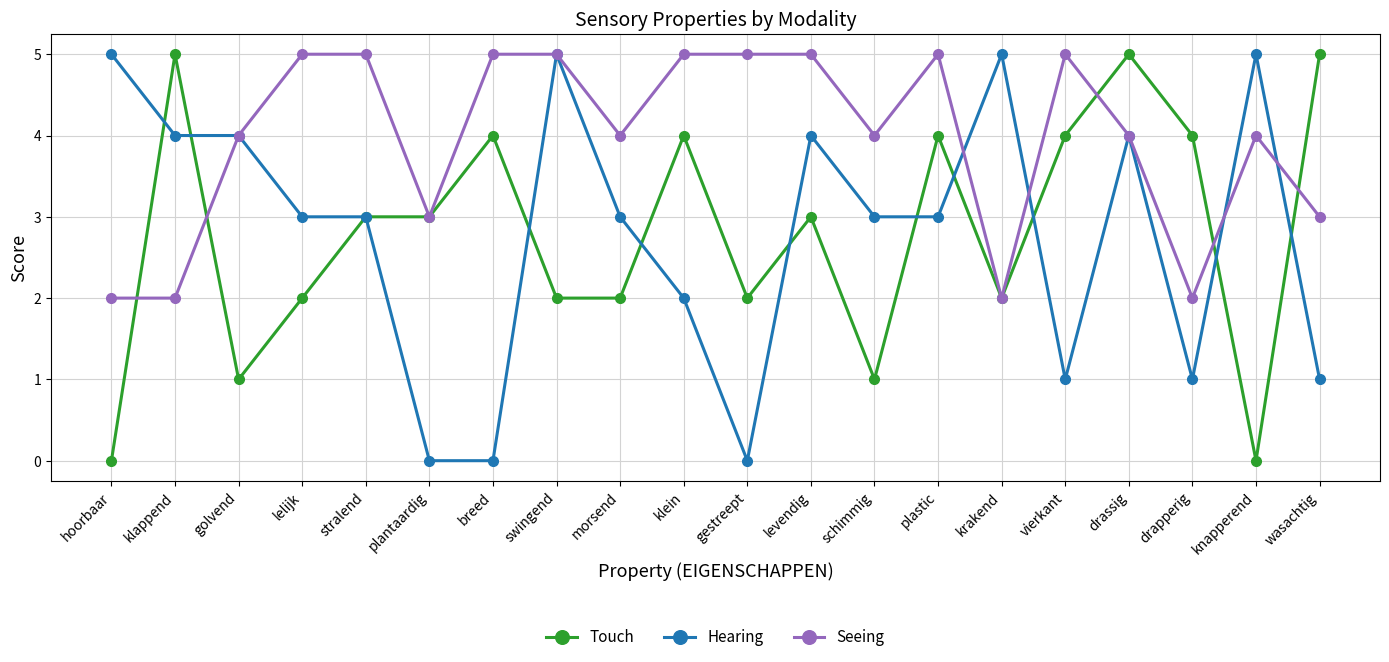

What is the spread (max minus min) of values at klein?

3